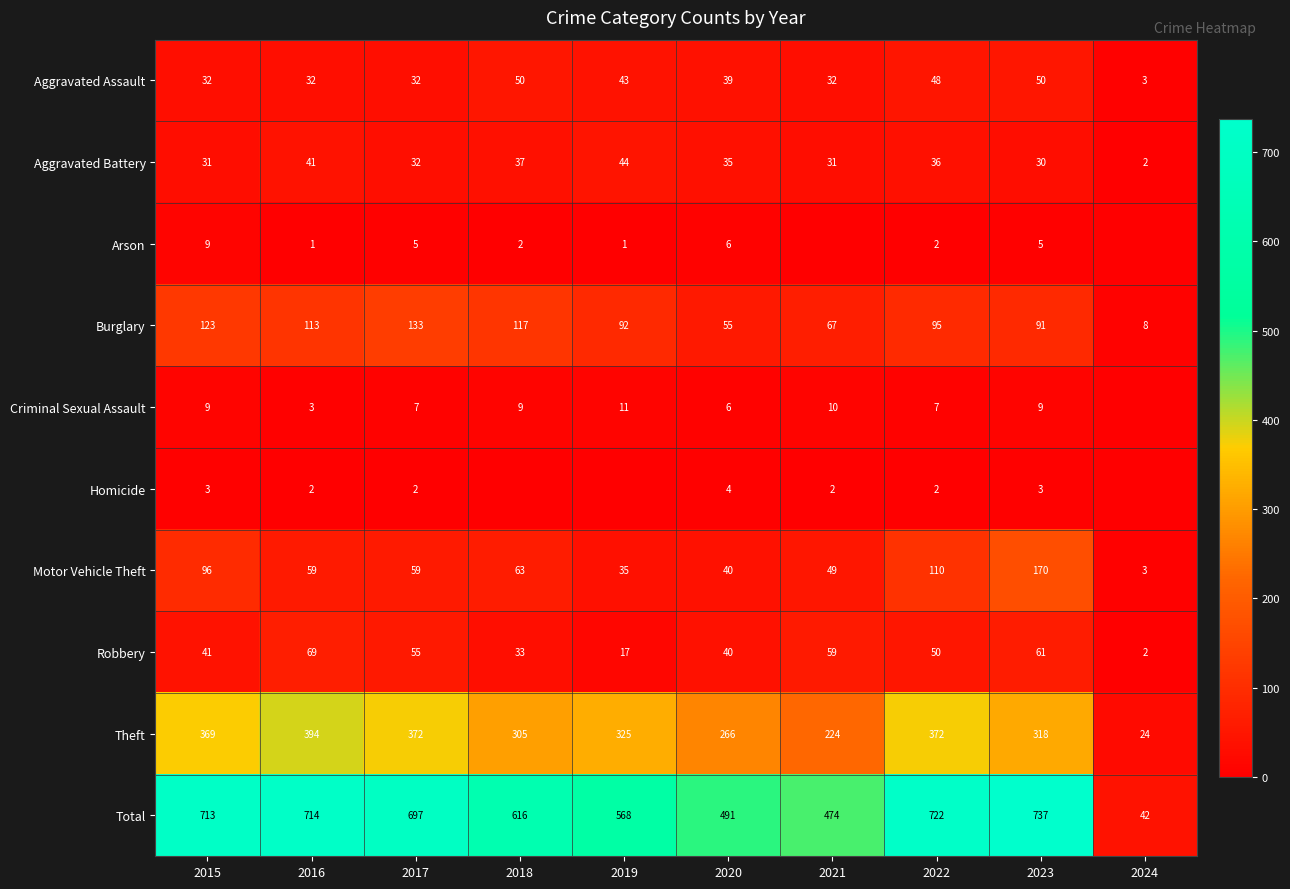

What is the difference between the Arson values at 2016 and 2018?

1